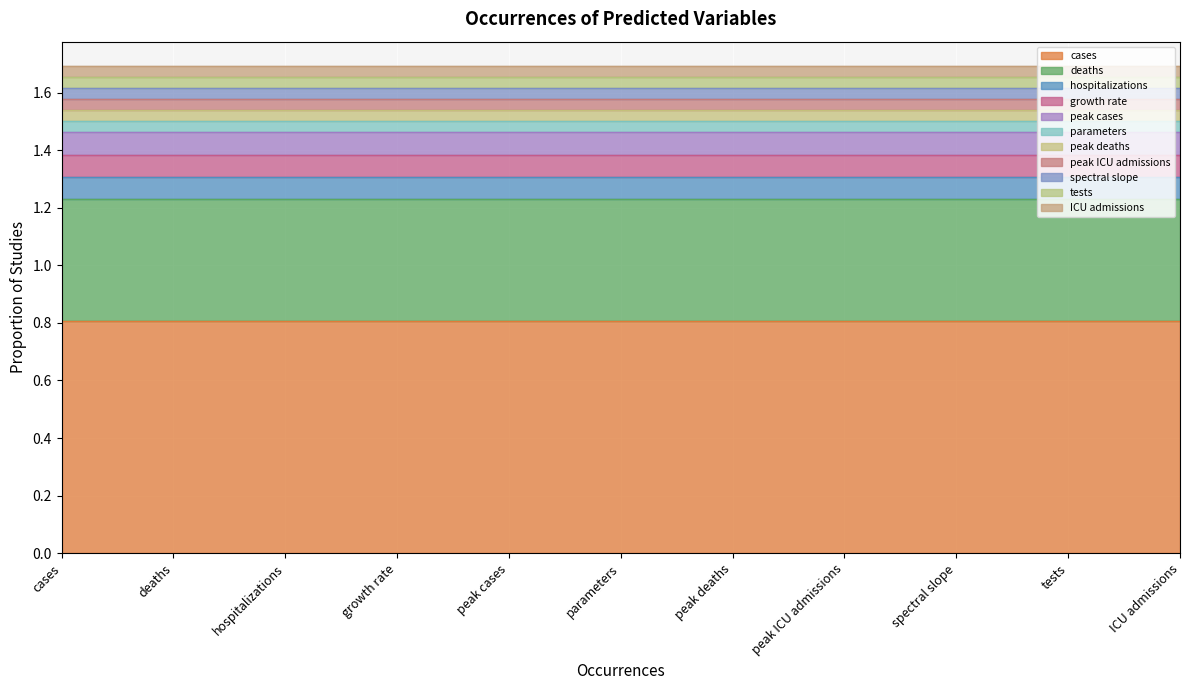

True or false: the data has more than 1 interior local peaks.

False